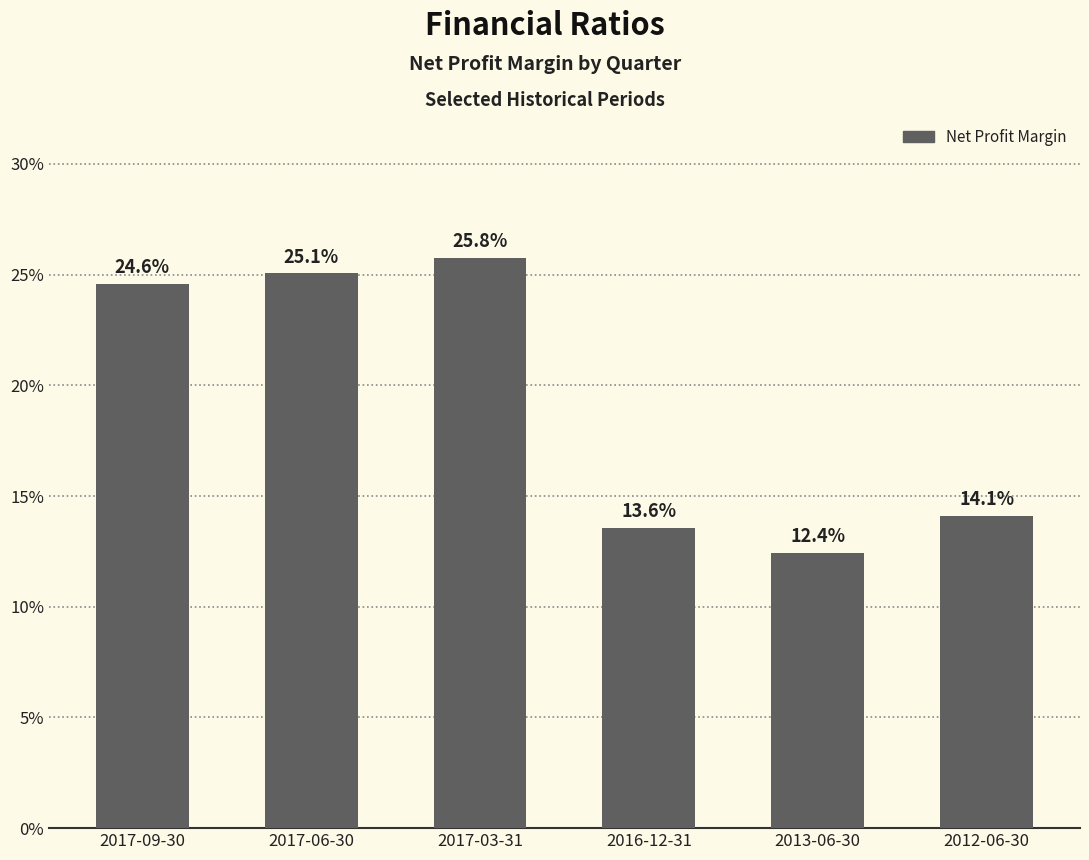

Read the value at 2017-09-30.

0.2